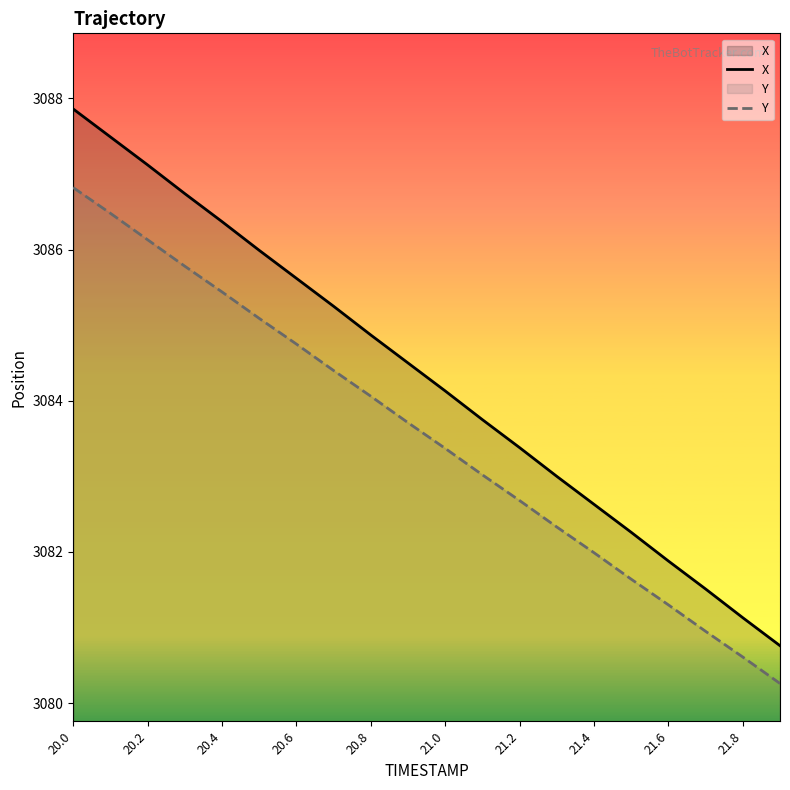

Between 20.2 and 21.8, which series saw the biggest shift?

X